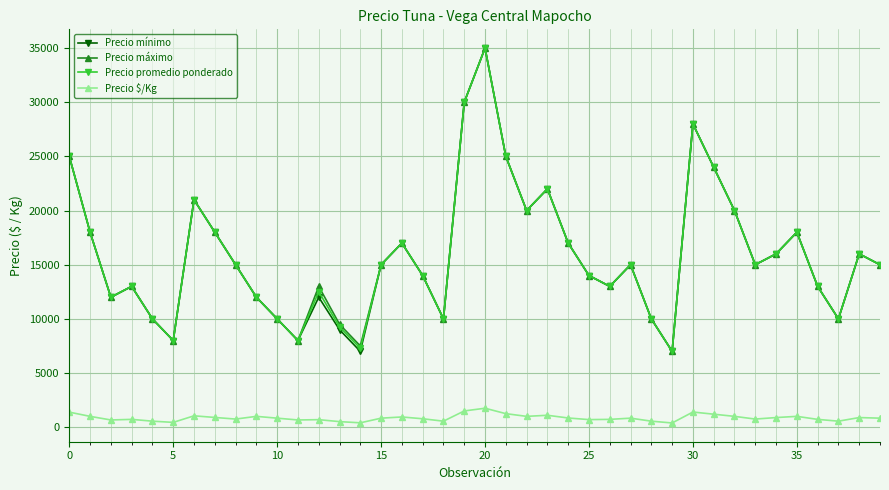

True or false: Precio promedio ponderado has more than 1 points higher than both neighbors.

True